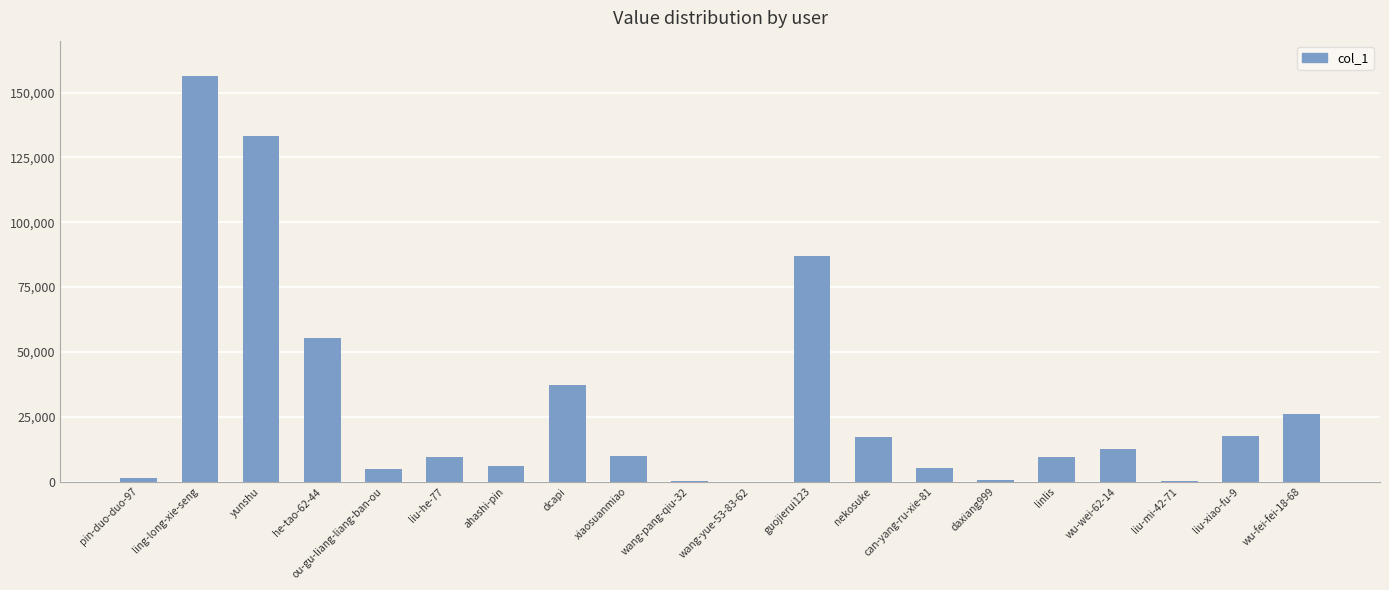

What is the greatest value displayed?

156315